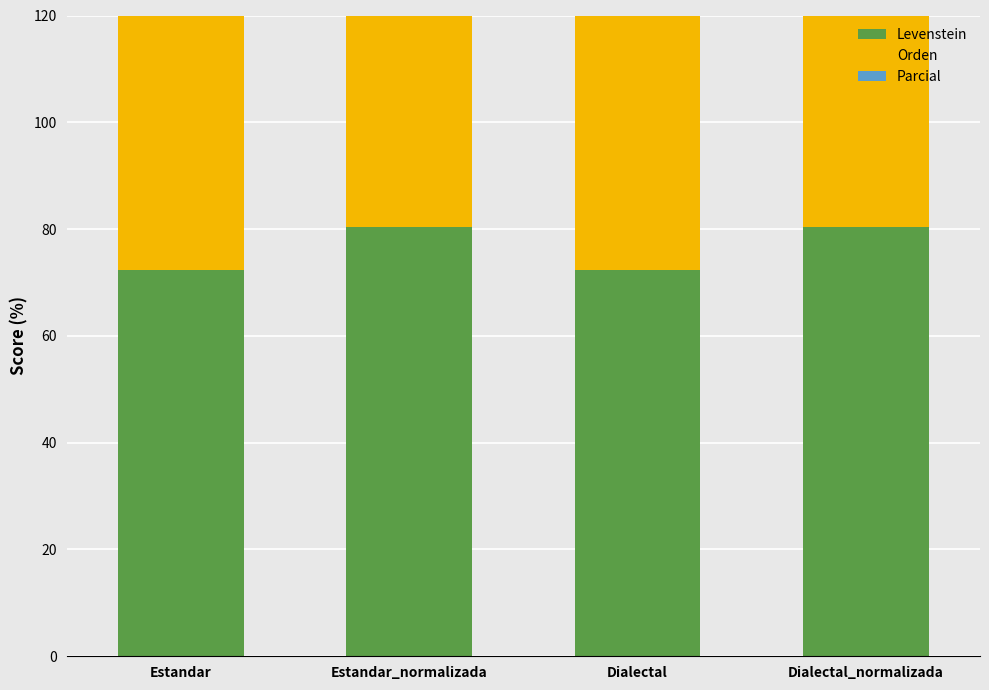

At which label is Orden closest to 85?

Estandar